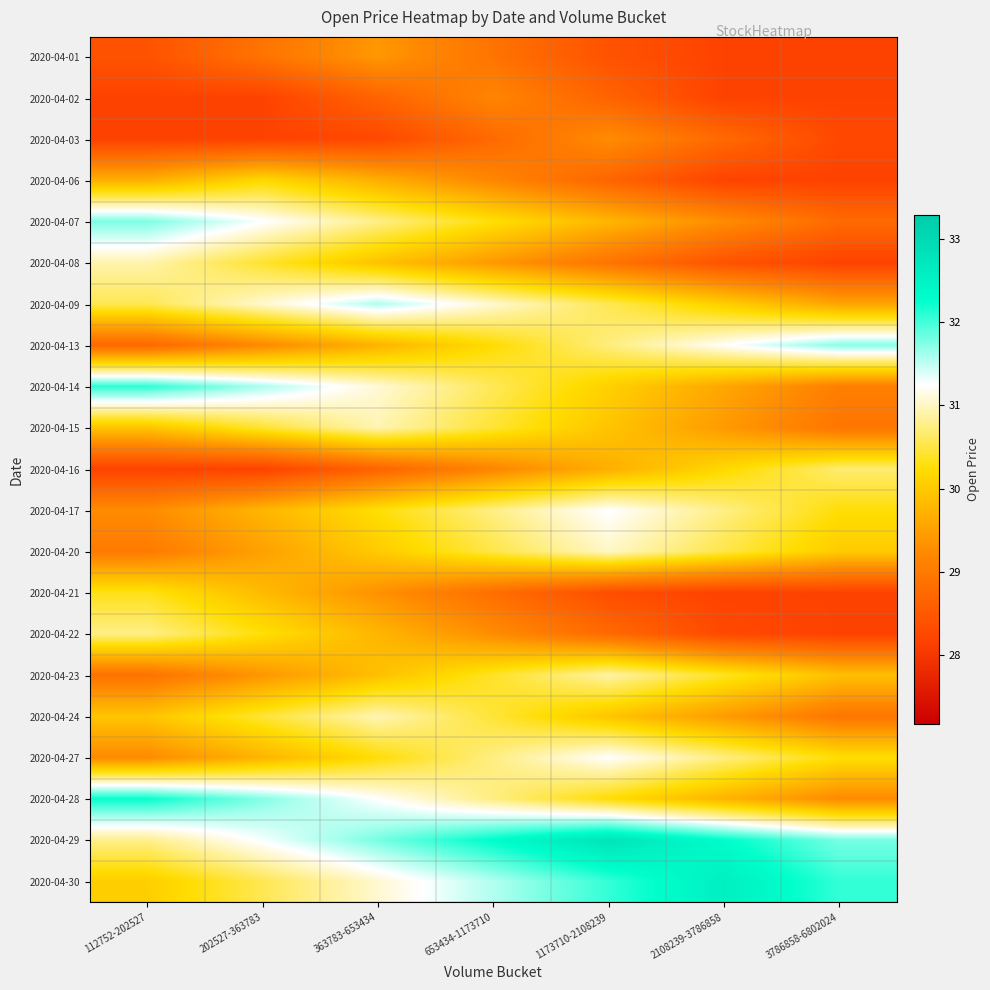

Reading left to right, extract all data points from this chart.

2020-04-01: 112752-202527=28.4	202527-363783=28.9	363783-653434=29.4	653434-1173710=28.9	1173710-2108239=28.4	2108239-3786858=28.2	3786858-6802024=28.2
2020-04-02: 112752-202527=28.2	202527-363783=28.2	363783-653434=28.7	653434-1173710=29.2	1173710-2108239=28.7	2108239-3786858=28.2	3786858-6802024=28.2
2020-04-03: 112752-202527=28.2	202527-363783=28.2	363783-653434=28.3	653434-1173710=28.8	1173710-2108239=29.3	2108239-3786858=28.8	3786858-6802024=28.3
2020-04-06: 112752-202527=29.7	202527-363783=30.2	363783-653434=29.7	653434-1173710=29.2	1173710-2108239=28.7	2108239-3786858=28.2	3786858-6802024=28.2
2020-04-07: 112752-202527=31.8	202527-363783=31.3	363783-653434=30.8	653434-1173710=30.3	1173710-2108239=29.8	2108239-3786858=29.3	3786858-6802024=28.8
2020-04-08: 112752-202527=30.9	202527-363783=30.4	363783-653434=29.9	653434-1173710=29.4	1173710-2108239=28.9	2108239-3786858=28.4	3786858-6802024=28.2
2020-04-09: 112752-202527=30.6	202527-363783=31.1	363783-653434=31.6	653434-1173710=31.1	1173710-2108239=30.6	2108239-3786858=30.1	3786858-6802024=29.6
2020-04-13: 112752-202527=28.7	202527-363783=29.2	363783-653434=29.7	653434-1173710=30.2	1173710-2108239=30.7	2108239-3786858=31.2	3786858-6802024=31.7
2020-04-14: 112752-202527=32.1	202527-363783=31.6	363783-653434=31.1	653434-1173710=30.6	1173710-2108239=30.1	2108239-3786858=29.6	3786858-6802024=29.1
2020-04-15: 112752-202527=29.9	202527-363783=30.4	363783-653434=30.9	653434-1173710=30.4	1173710-2108239=29.9	2108239-3786858=29.4	3786858-6802024=28.9
2020-04-16: 112752-202527=28.2	202527-363783=28.2	363783-653434=28.7	653434-1173710=29.2	1173710-2108239=29.7	2108239-3786858=30.2	3786858-6802024=30.7
2020-04-17: 112752-202527=29.3	202527-363783=29.8	363783-653434=30.3	653434-1173710=30.8	1173710-2108239=31.3	2108239-3786858=30.8	3786858-6802024=30.3
2020-04-20: 112752-202527=29.0	202527-363783=29.5	363783-653434=30.0	653434-1173710=30.5	1173710-2108239=31.0	2108239-3786858=30.5	3786858-6802024=30.0
2020-04-21: 112752-202527=30.3	202527-363783=29.8	363783-653434=29.3	653434-1173710=28.8	1173710-2108239=28.3	2108239-3786858=28.2	3786858-6802024=28.2
2020-04-22: 112752-202527=30.8	202527-363783=30.3	363783-653434=29.8	653434-1173710=29.3	1173710-2108239=28.8	2108239-3786858=28.3	3786858-6802024=28.2
2020-04-23: 112752-202527=28.9	202527-363783=29.4	363783-653434=29.9	653434-1173710=30.4	1173710-2108239=30.9	2108239-3786858=30.4	3786858-6802024=29.9
2020-04-24: 112752-202527=29.9	202527-363783=30.4	363783-653434=30.9	653434-1173710=30.4	1173710-2108239=29.9	2108239-3786858=29.4	3786858-6802024=28.9
2020-04-27: 112752-202527=29.2	202527-363783=29.8	363783-653434=30.2	653434-1173710=30.8	1173710-2108239=31.2	2108239-3786858=30.8	3786858-6802024=30.2
2020-04-28: 112752-202527=32.2	202527-363783=31.7	363783-653434=31.2	653434-1173710=30.7	1173710-2108239=30.2	2108239-3786858=29.7	3786858-6802024=29.2
2020-04-29: 112752-202527=30.8	202527-363783=31.3	363783-653434=31.8	653434-1173710=32.3	1173710-2108239=32.8	2108239-3786858=32.3	3786858-6802024=31.8
2020-04-30: 112752-202527=30.1	202527-363783=30.6	363783-653434=31.1	653434-1173710=31.6	1173710-2108239=32.1	2108239-3786858=32.6	3786858-6802024=32.1